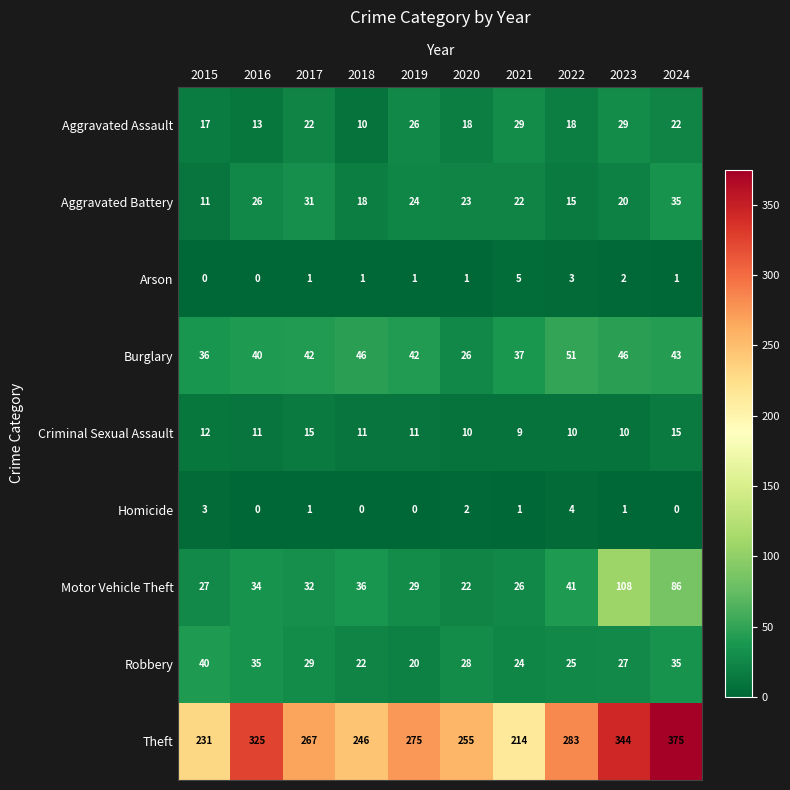

At which label does Robbery reach its minimum?

2019